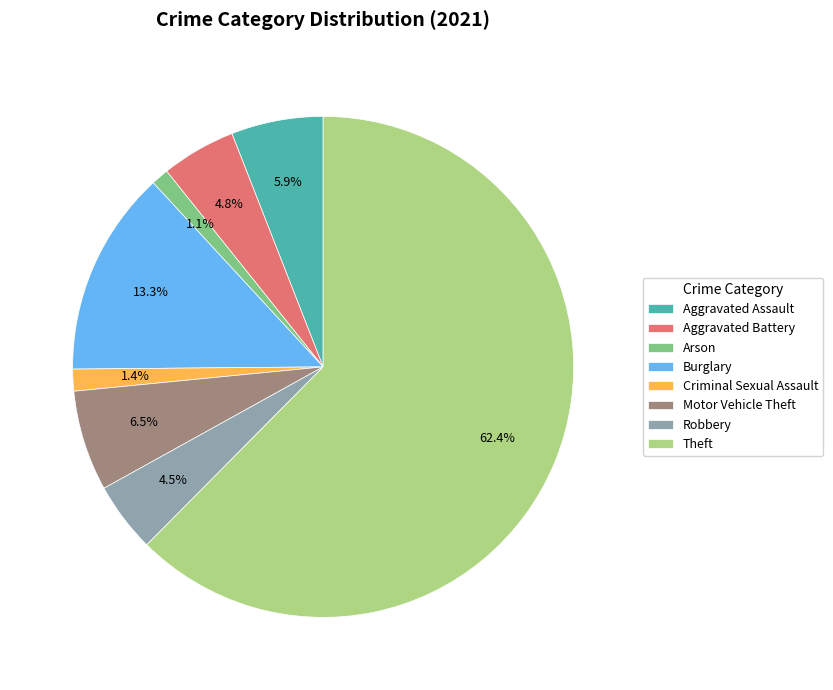

How many slices are in this pie chart?

8